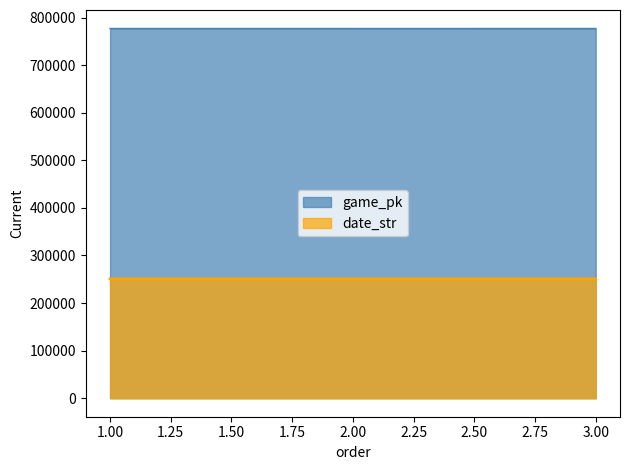

Where is date_str nearest to the value 250802?

2